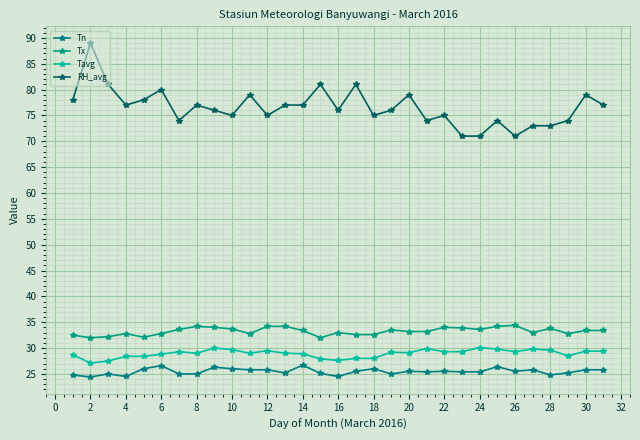

How many lines are shown in the chart?

4